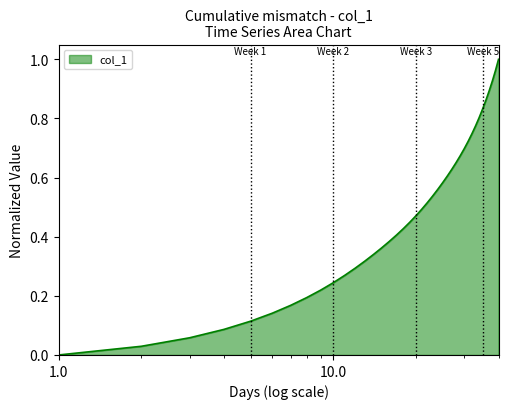

How many lines are shown in the chart?

1